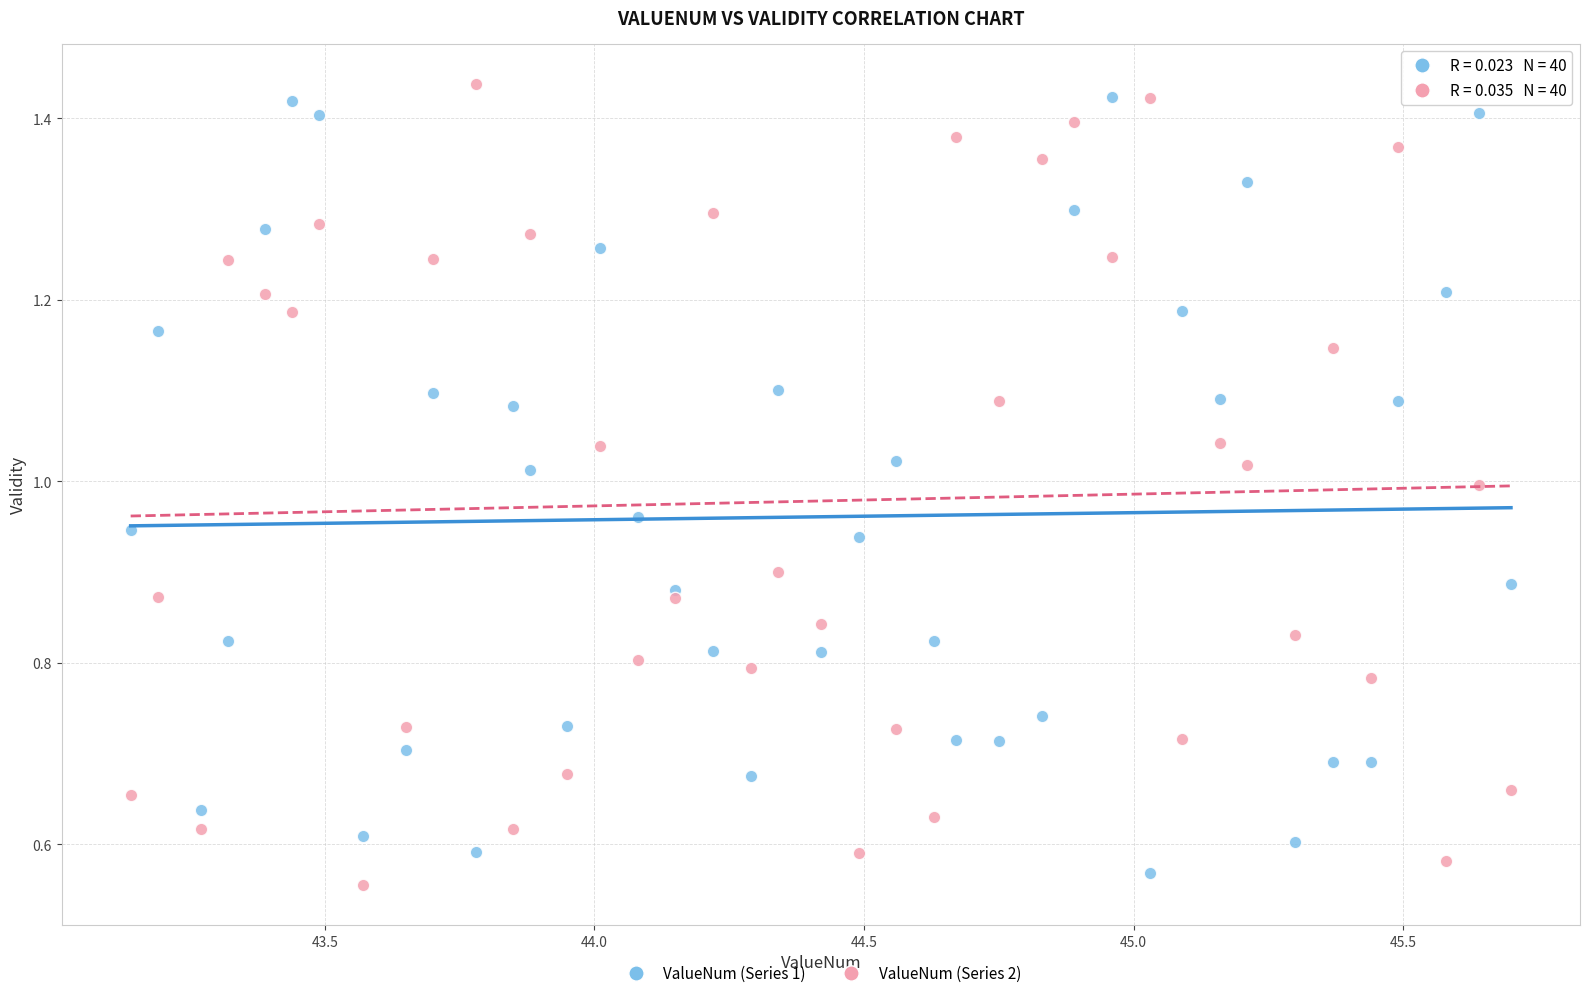

What is the X range (max minus min) for the scatter plot?

2.6